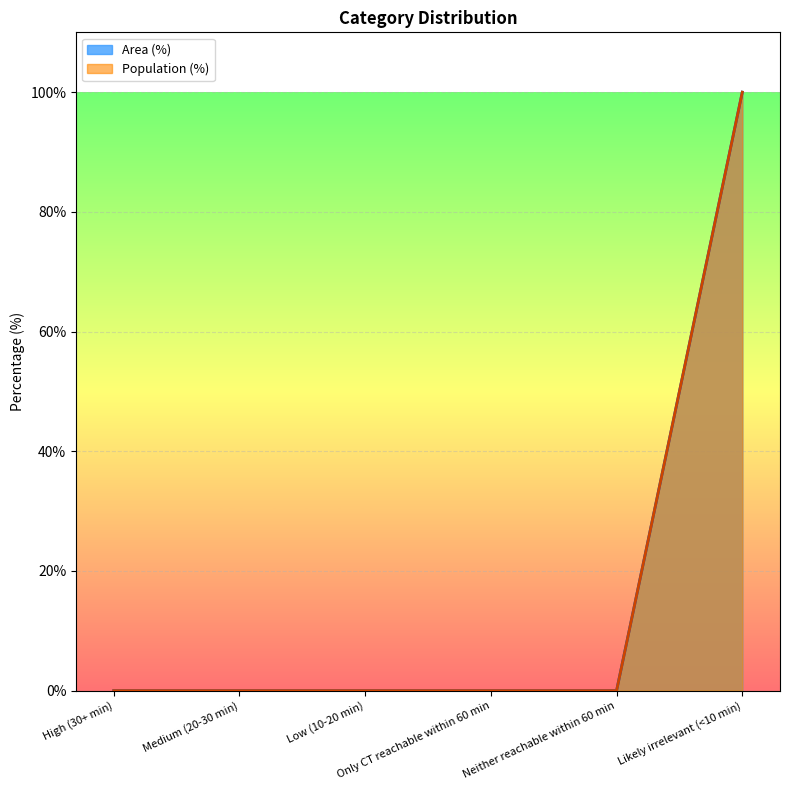

What is the label of the 5th point from the right?

Medium (20-30 min)